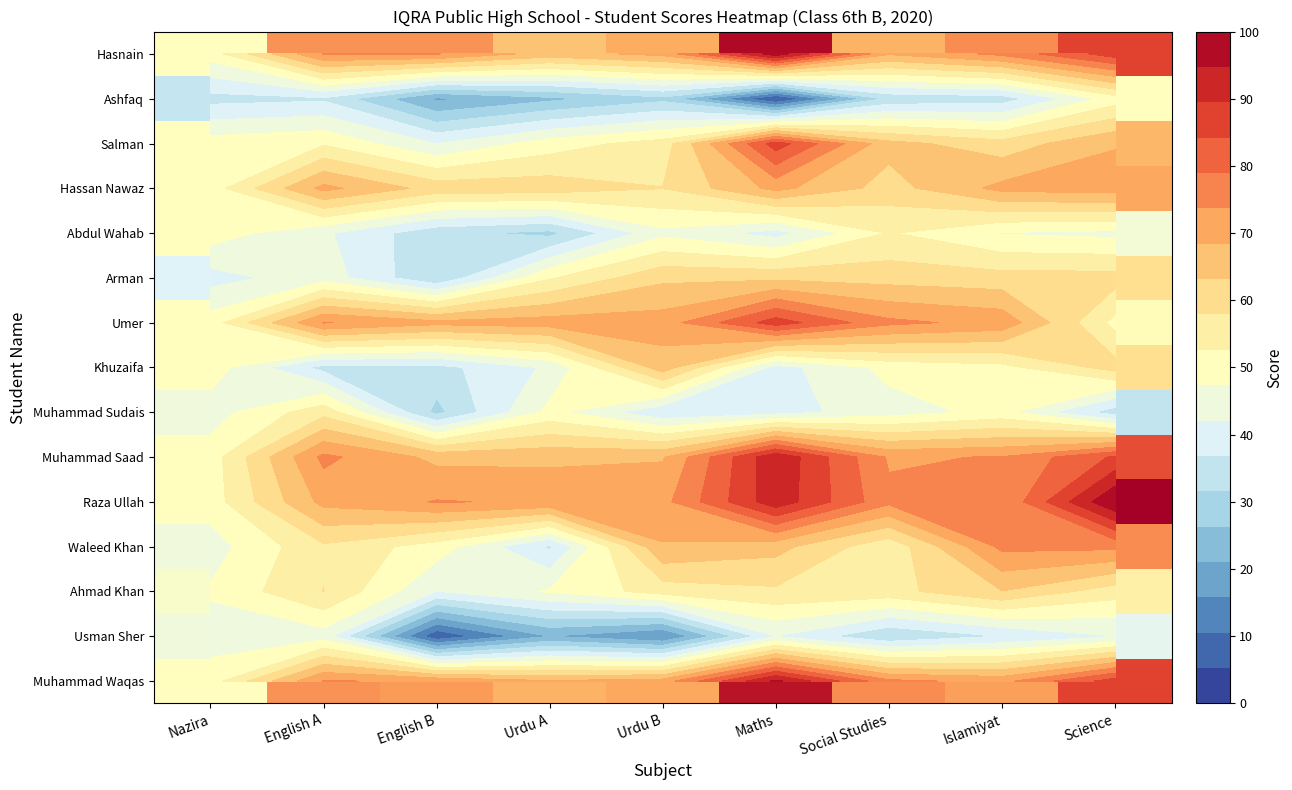

What is the sum of the Muhammad Waqas values at Science and Maths?

183